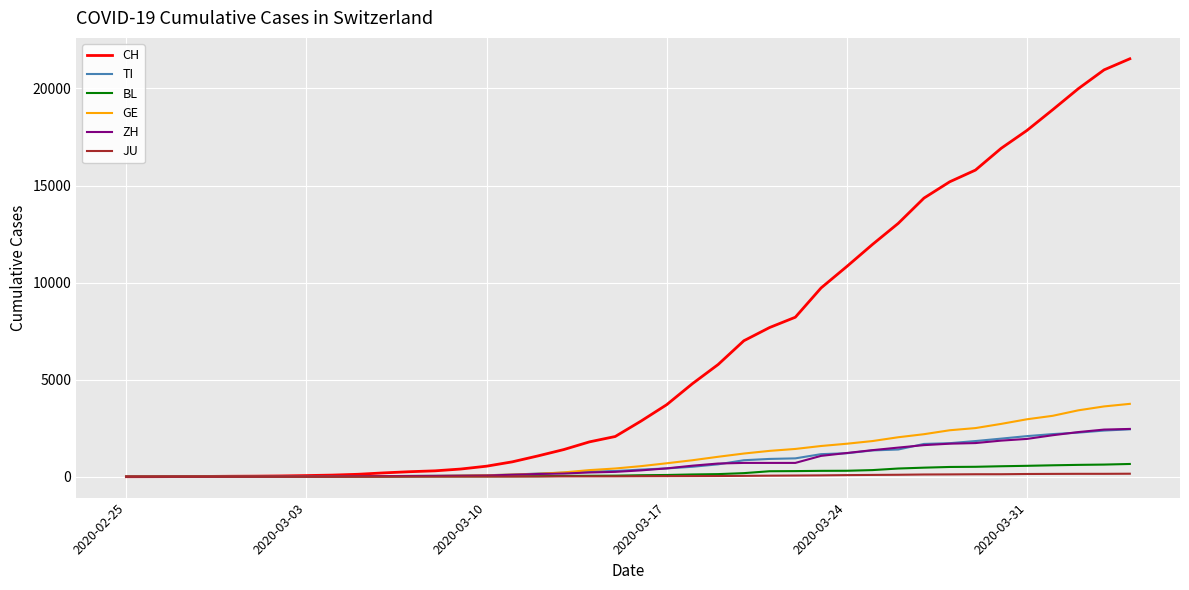

What is the highest value of the ZH series?

2461